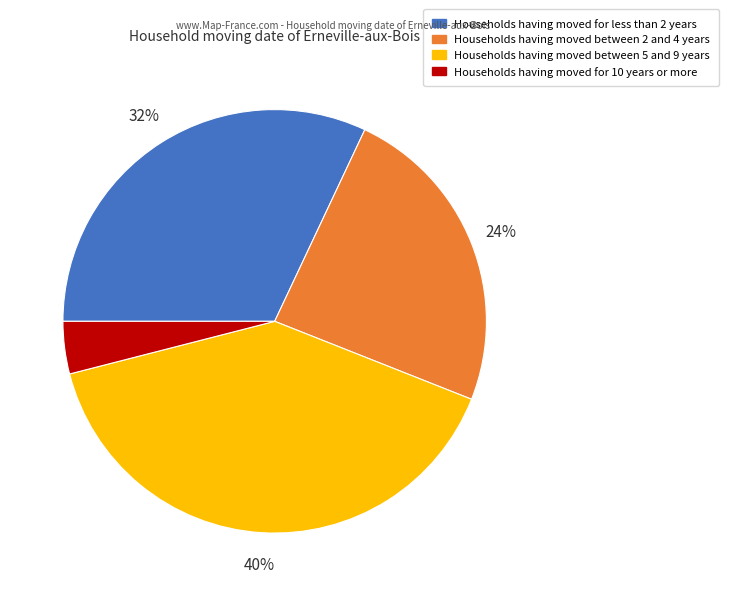

To the nearest percent, what is the average slice percentage?

25%